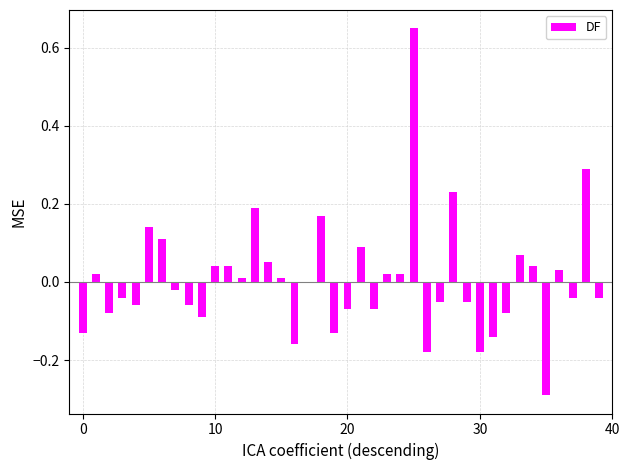

What is the sum of all values?

0.3